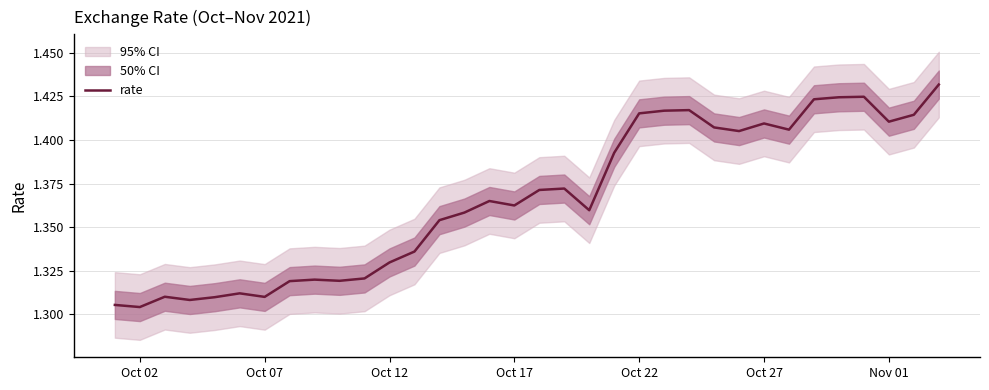

True or false: rate has a value of 1.9 at Oct 07.

False